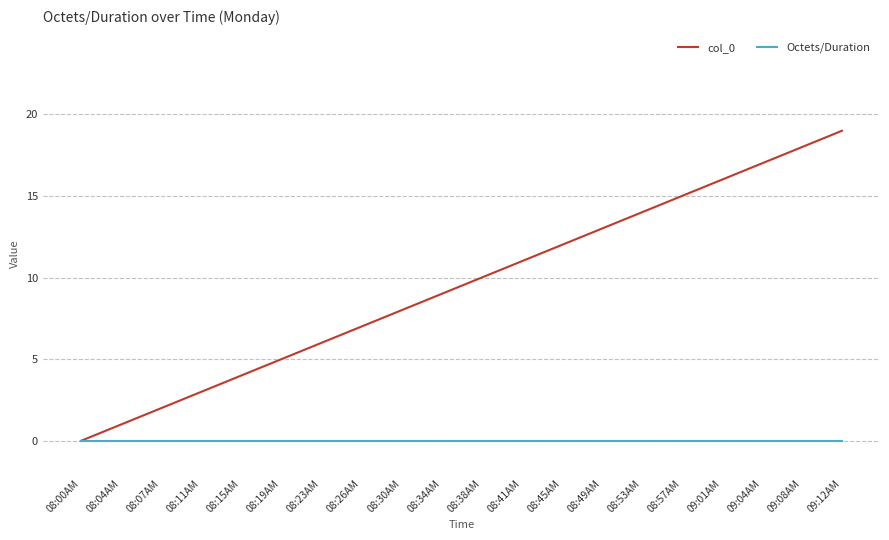

What is the total value across all series at 08:11AM?

3